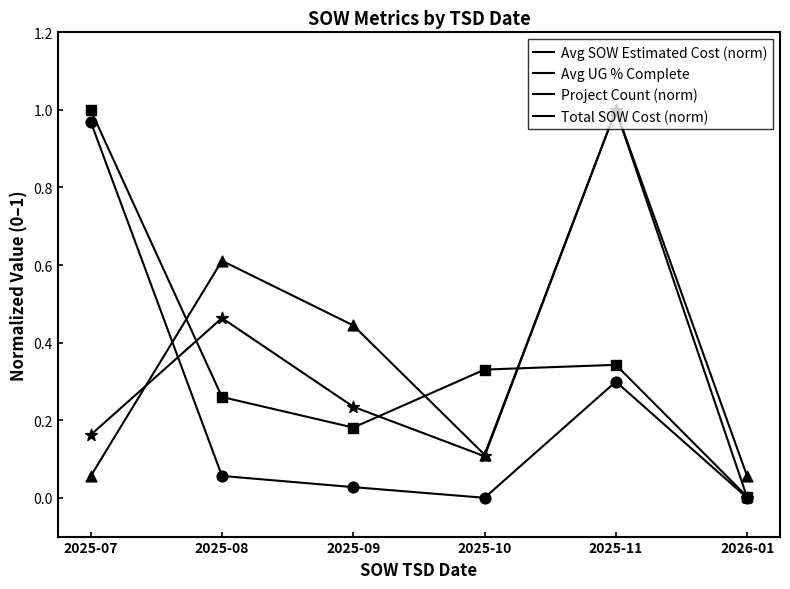

At which category is the sum across all series the highest?

2025-11